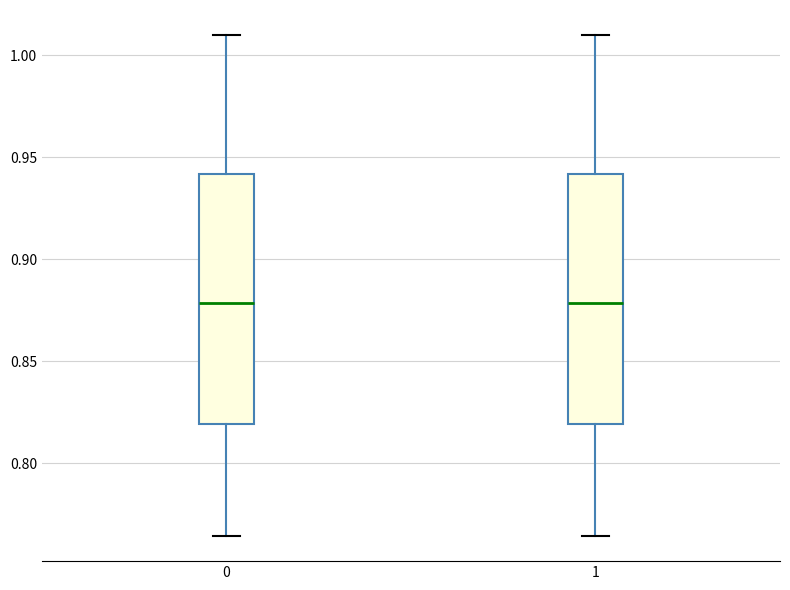

Reading left to right, read every box against the y-axis: the position of its median line, the range the box covers, and the ends of its whiskers. The values are not printed on the chart, so give them approximately, as read against the axis.

0: median 0.880, box 0.820 to 0.940, whiskers 0.765 to 1.010
1: median 0.880, box 0.820 to 0.940, whiskers 0.765 to 1.010